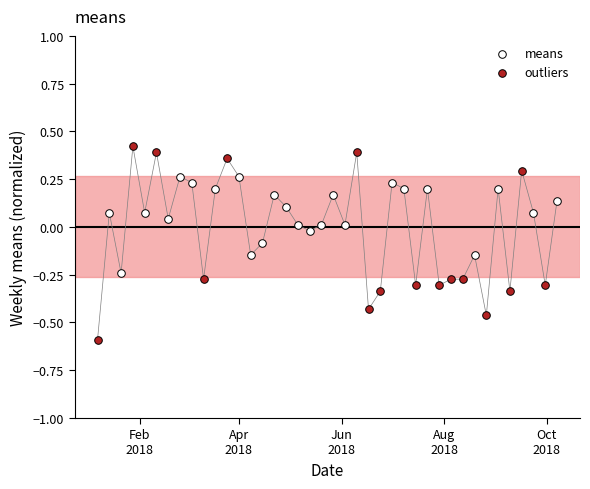

Which series contains the highest Y value?

outliers